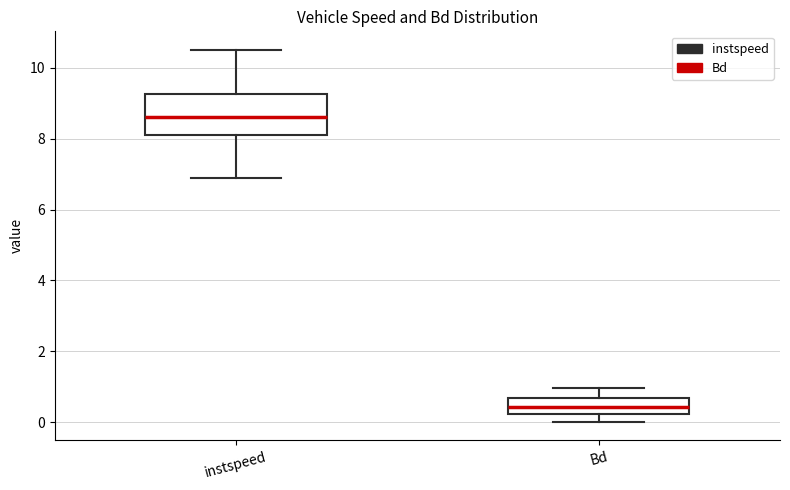

Where does the lower whisker of the box for Bd end on the y-axis? The values are not printed on the chart, so give them approximately, as read against the axis.

0.0